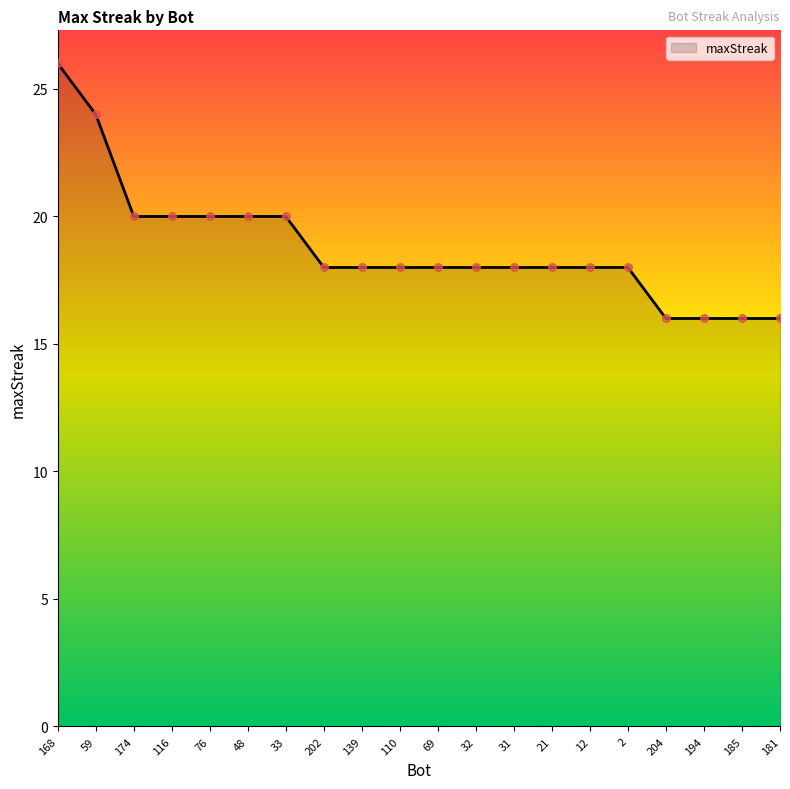

Approximately how many times larger is the value at 181 compared to 31?

0.9